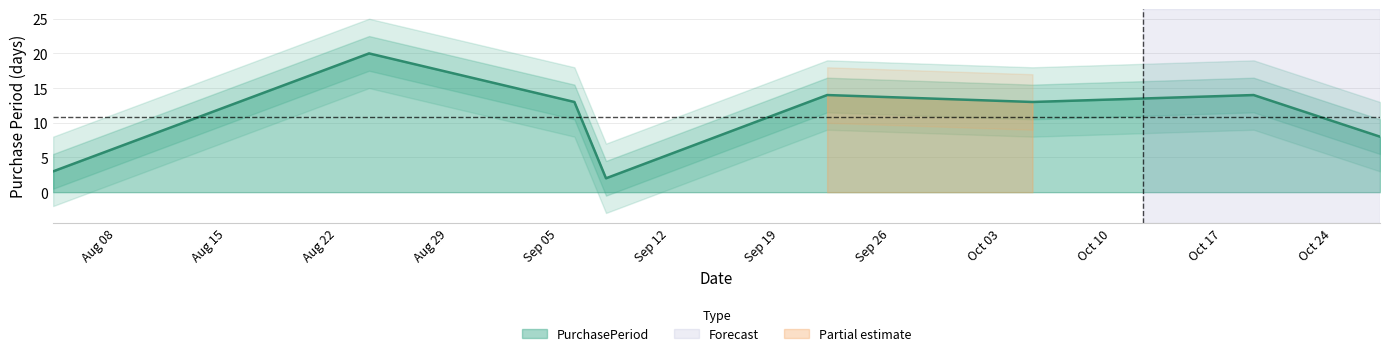

Reading right to left, list all the values displayed in this chart.

2016-10-27=8	2016-10-19=14	2016-10-05=13	2016-09-22=14	2016-09-08=2	2016-09-06=13	2016-08-24=20	2016-08-04=3